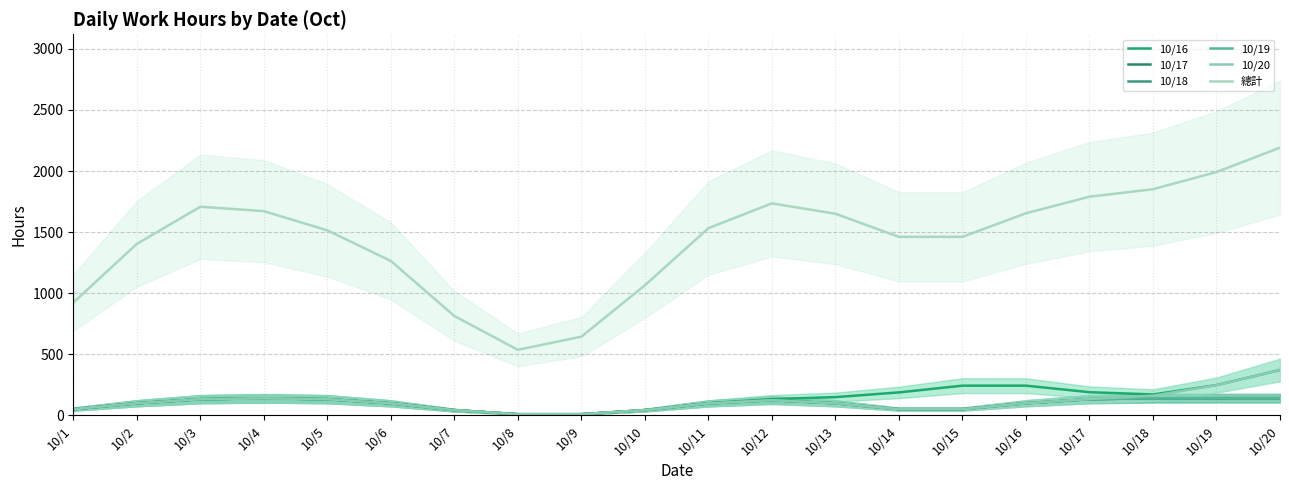

List the series in order of their peak value, lowest first.

10/17, 10/18, 10/19, 10/20, 10/16, 總計